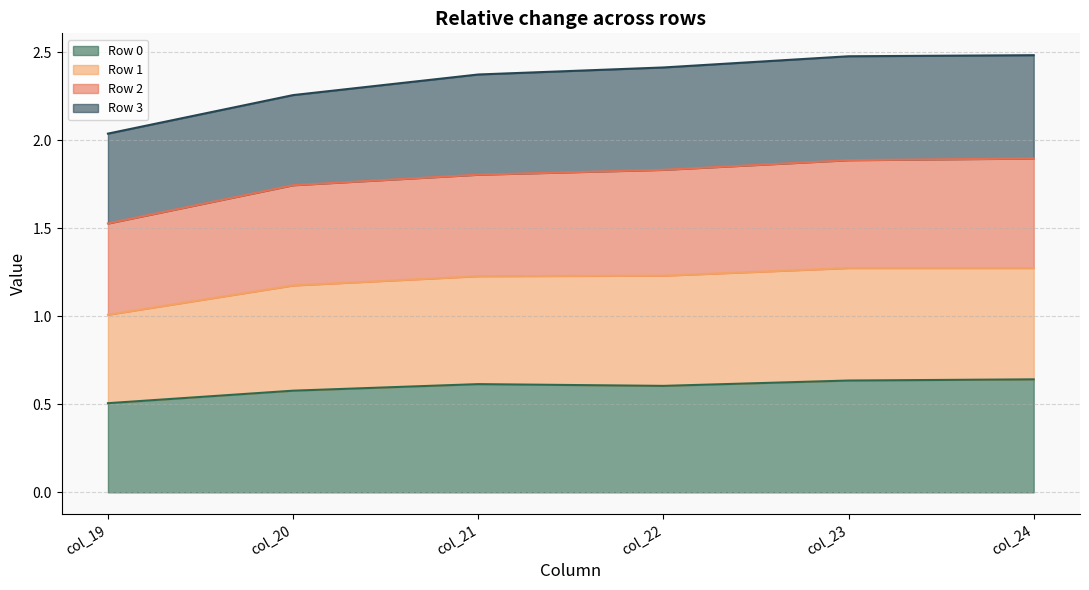

What is the total value across all series at col_23?

2.5